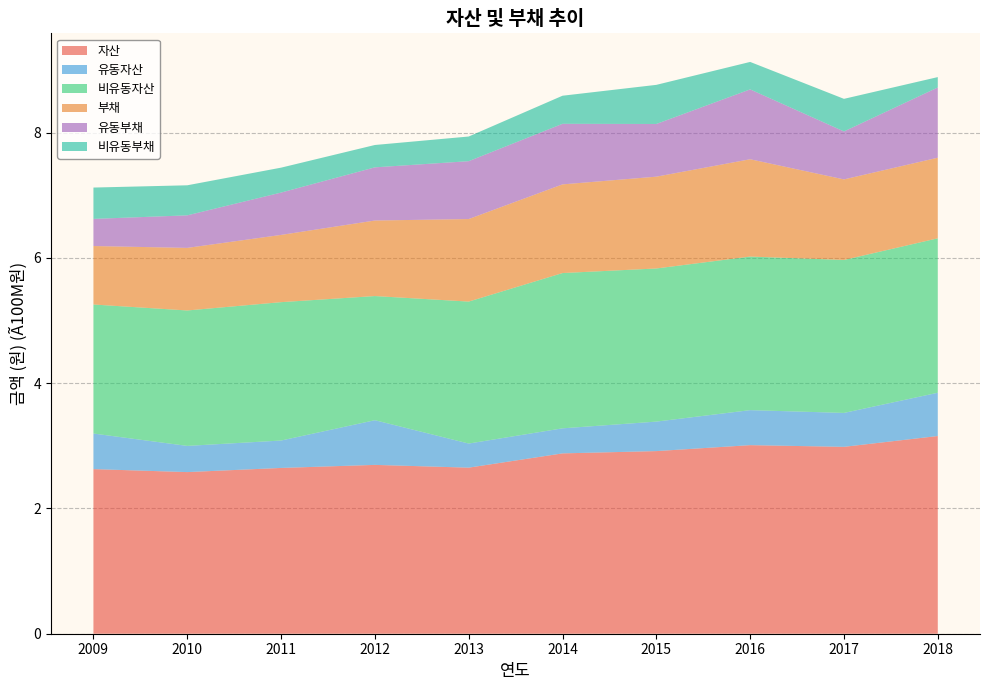

Reading left to right, transcribe all the data shown in this chart.

자산: 2009=262786100	2010=258025966	2011=264656224	2012=269530284	2013=265117010	2014=287893635	2015=291543980	2016=301046946	2017=298345137	2018=315621573
유동자산: 2009=56802803	2010=41819445	2011=43761315	2012=71332843	2013=38483909	2014=39996867	2015=47089447	2016=55892017	2017=54148068	2018=69081355
비유동자산: 2009=205983297	2010=216206521	2011=220894909	2012=198197442	2013=226633101	2014=247896768	2015=244454533	2016=245154929	2017=244197070	2018=246540218
부채: 2009=93346738	2010=99908151	2011=107360048	2012=120579066	2013=131757322	2014=141539851	2015=146564459	2016=155365939	2017=128596570	2018=128681512
유동부채: 2009=43301833	2010=51931366	2011=67572404	2012=84885362	2013=92365174	2014=96699653	2015=84101714	2016=111488997	2017=76537352	2018=112113142
비유동부채: 2009=50044905	2010=47976786	2011=39787644	2012=35693704	2013=39392148	2014=44840198	2015=62462745	2016=43876942	2017=52059218	2018=16568370